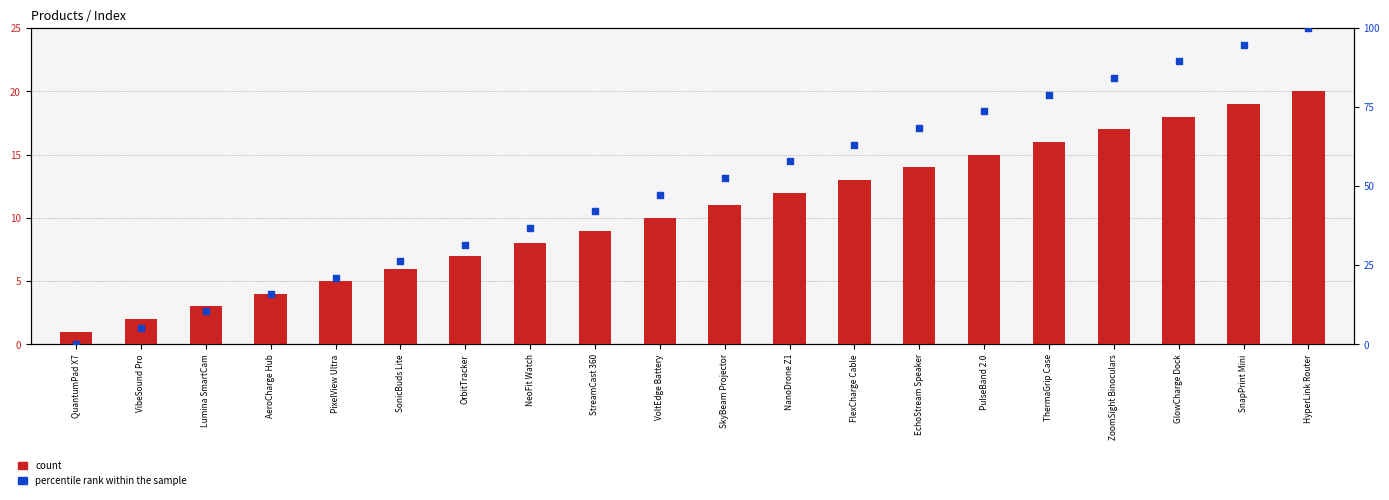

At how many categories does at least one series exceed 92?

2